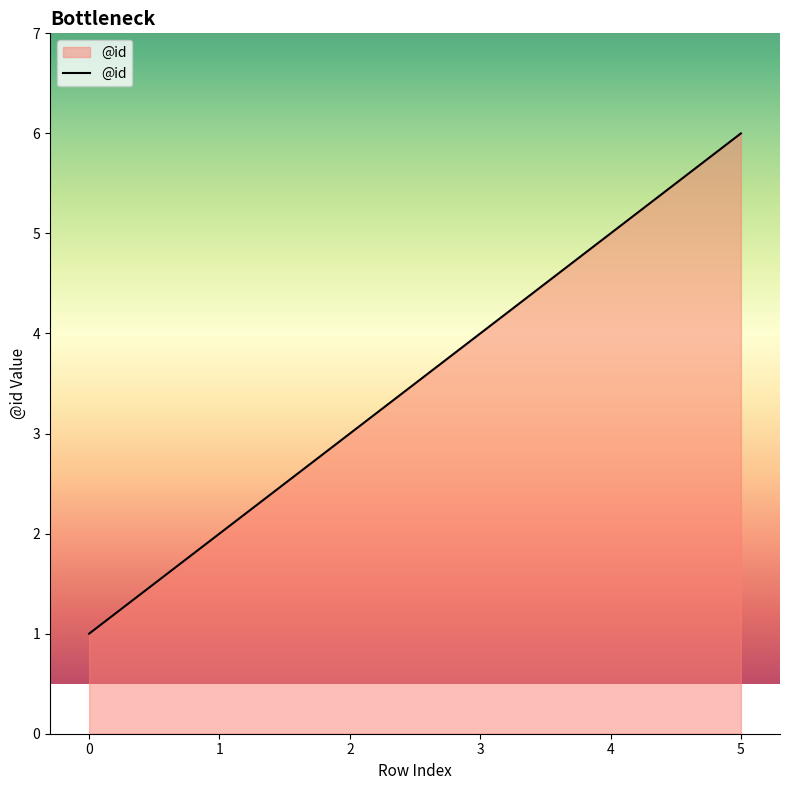

Reading left to right, what are all the values shown in this chart?

1	2	3	4	5	6